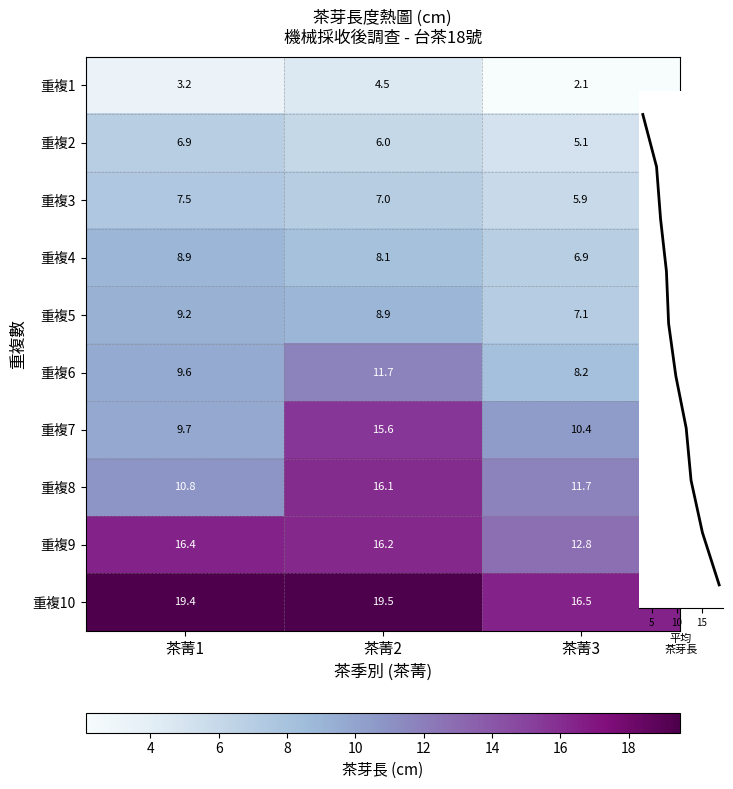

The value of 重複7 at 茶菁2 is 15.6. True or false?

True